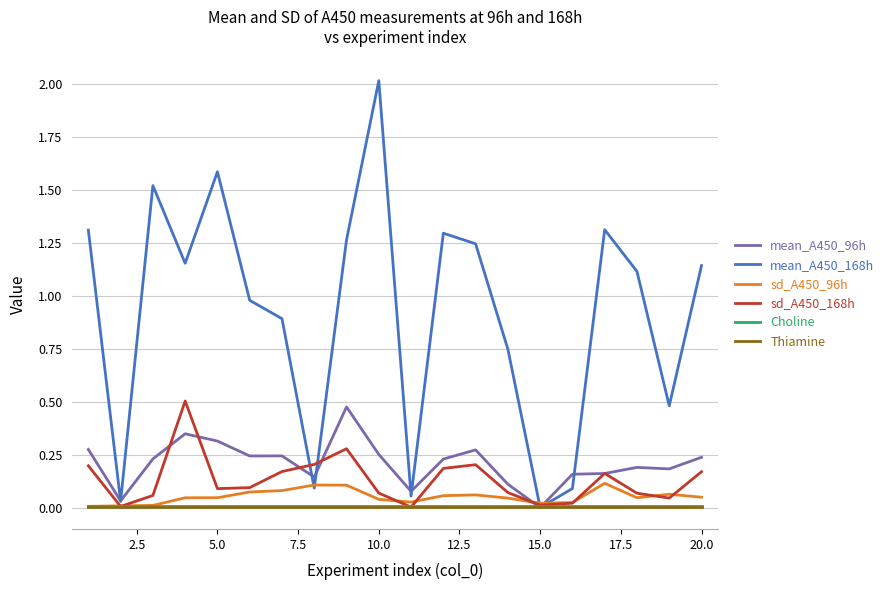

Which series has the widest spread of values?

mean_A450_168h